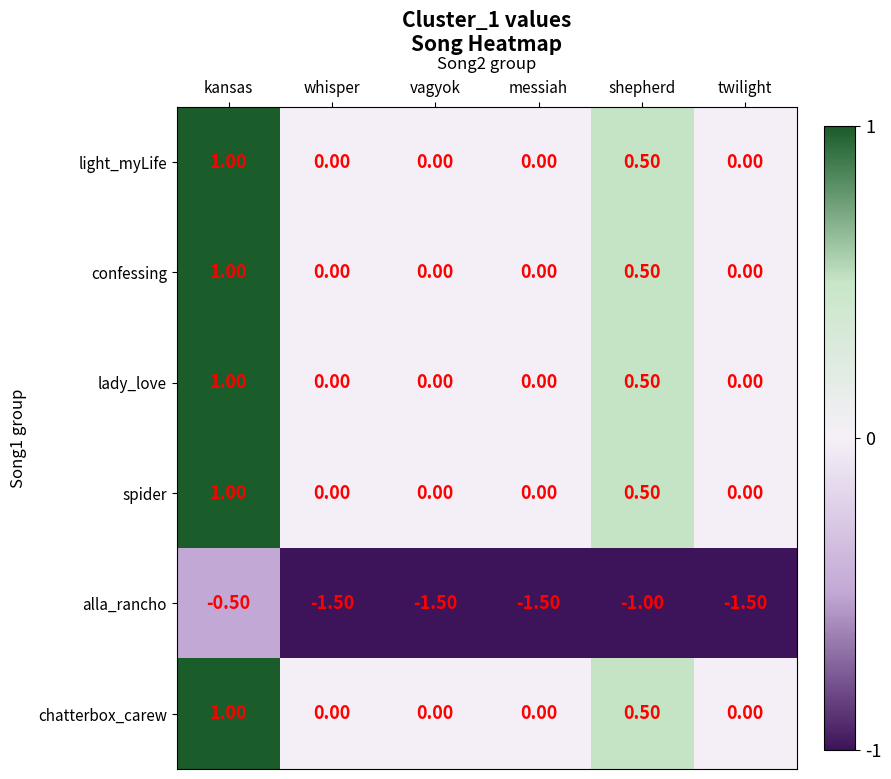

How many values in spider are above zero?

2